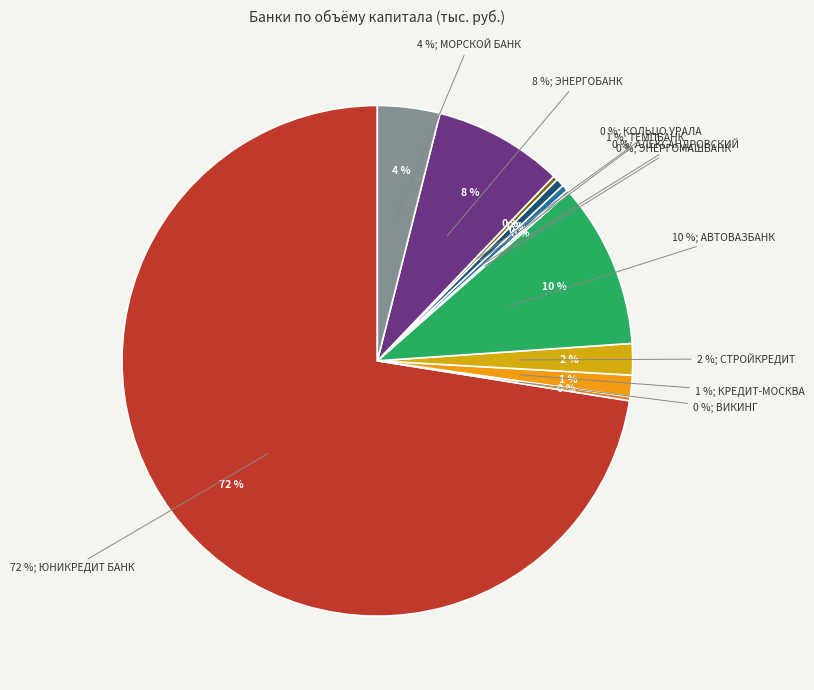

Count the number of slices in the pie.

11